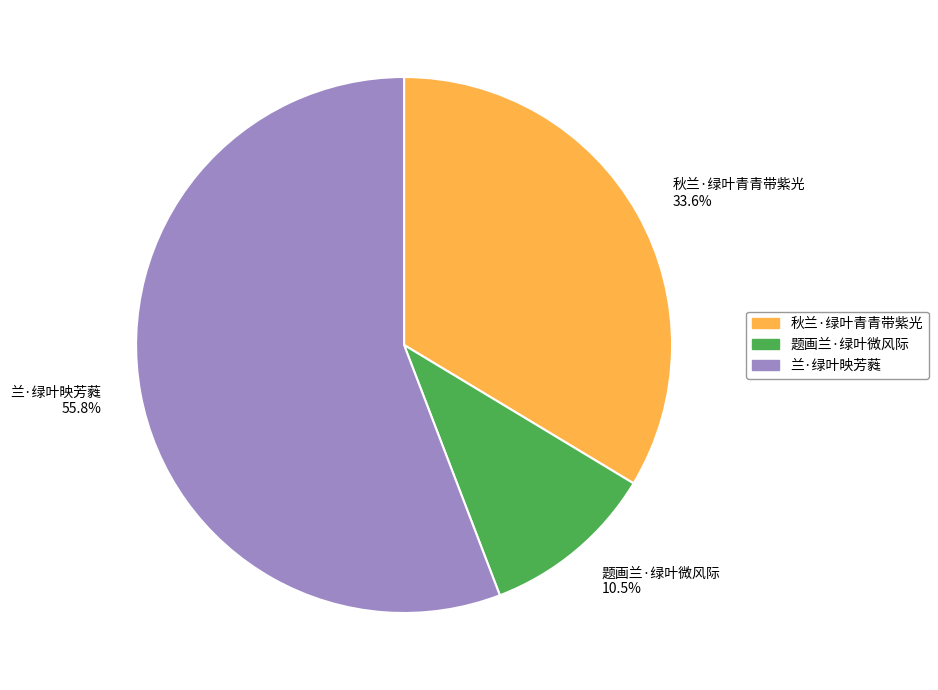

Which category has the biggest portion of the pie?

兰·绿叶映芳蕤